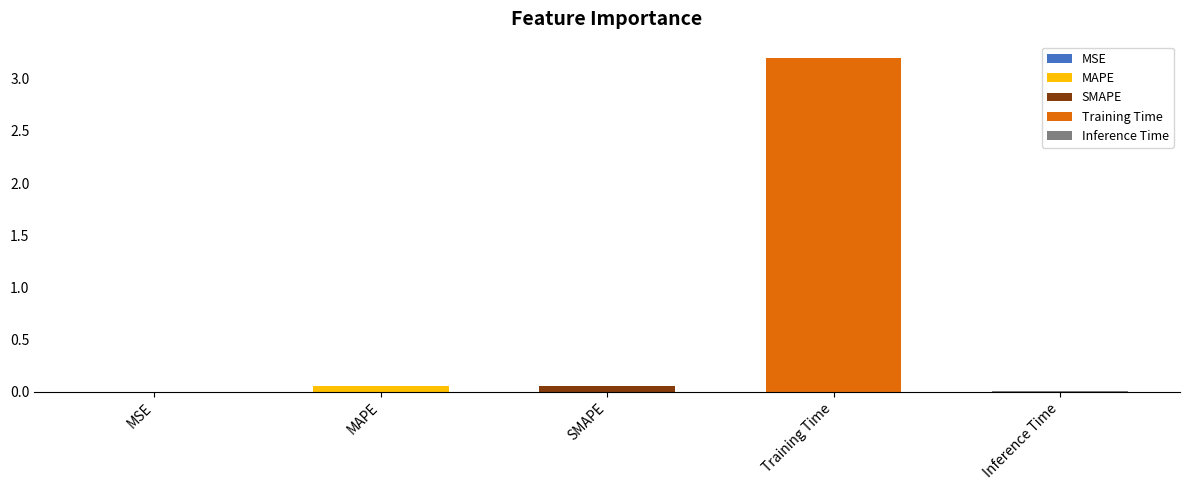

What is the value of the 4th bar from the left?

3.2